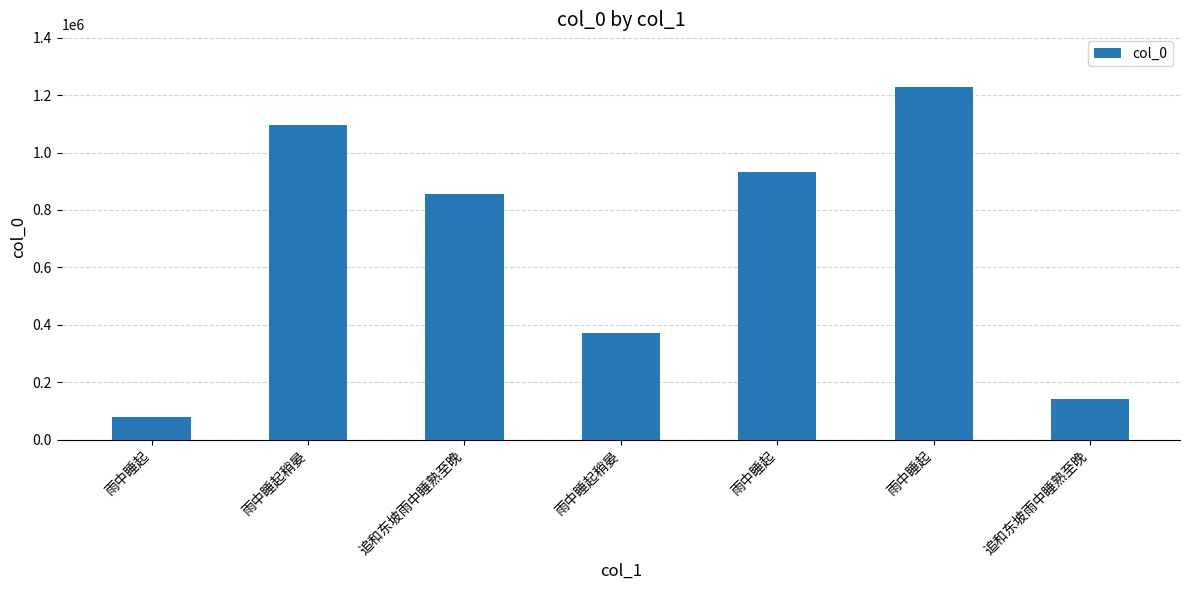

Are the bars horizontal?

No